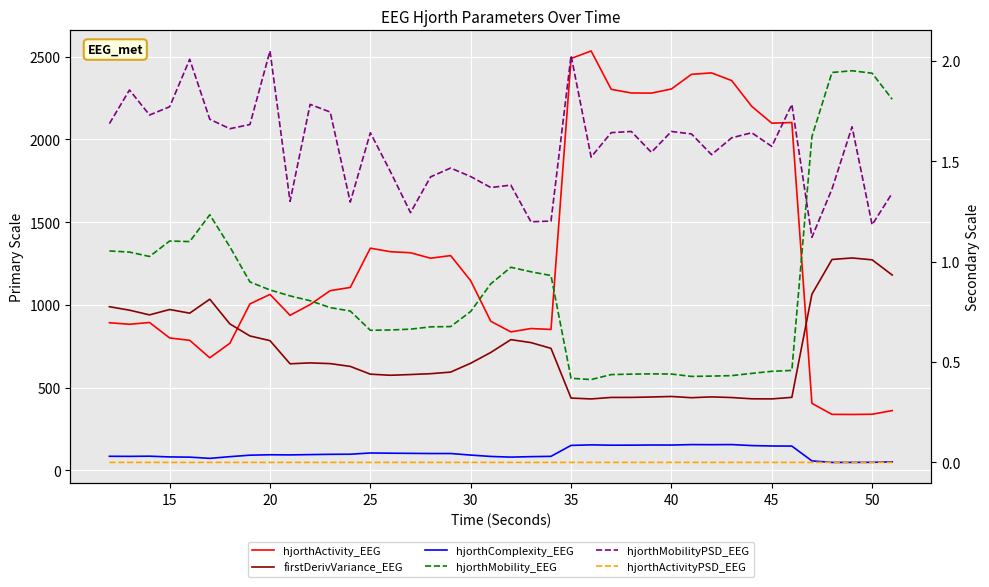

Between 33 and 35, which series saw the biggest shift?

hjorthActivity_EEG